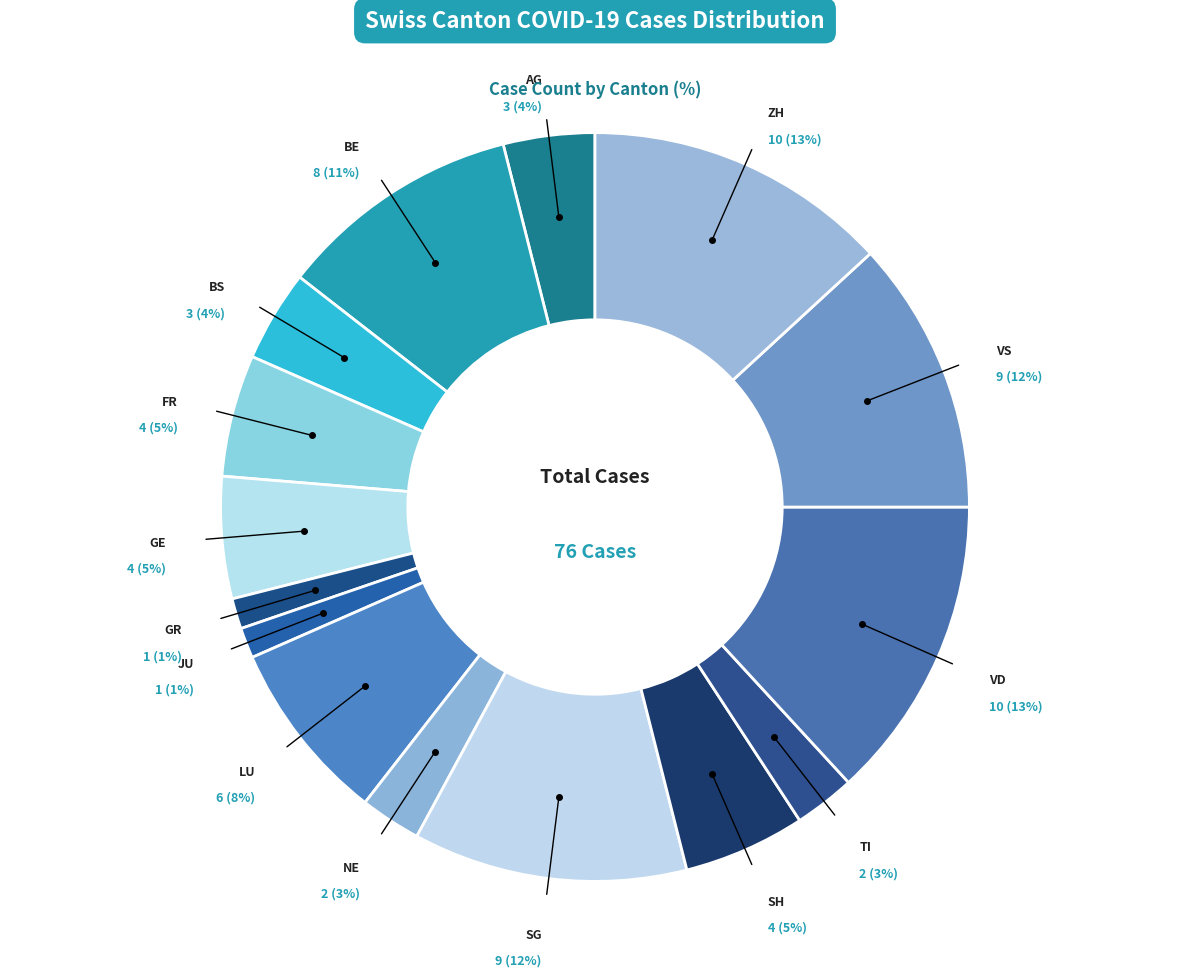

To the nearest percent, what is the difference between the SG and ZH slice percentages?

1%